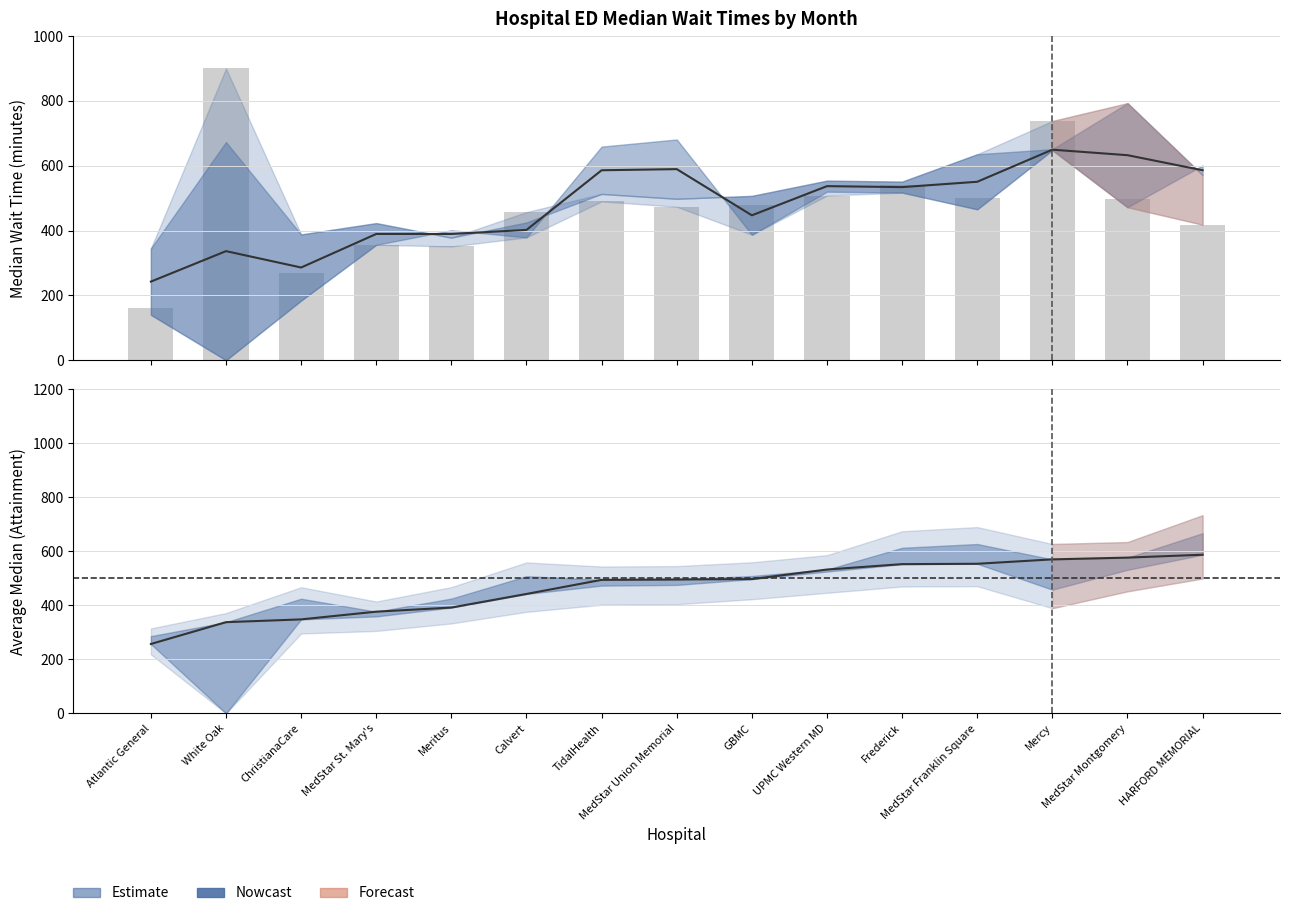

Which label corresponds to the largest value in the chart?

White Oak